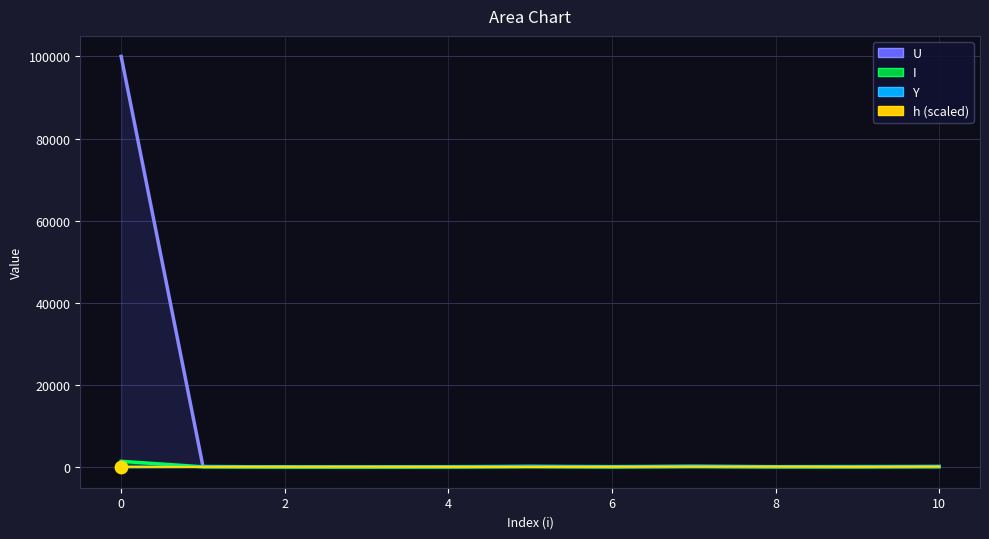

Which series reaches the maximum Y coordinate?

U